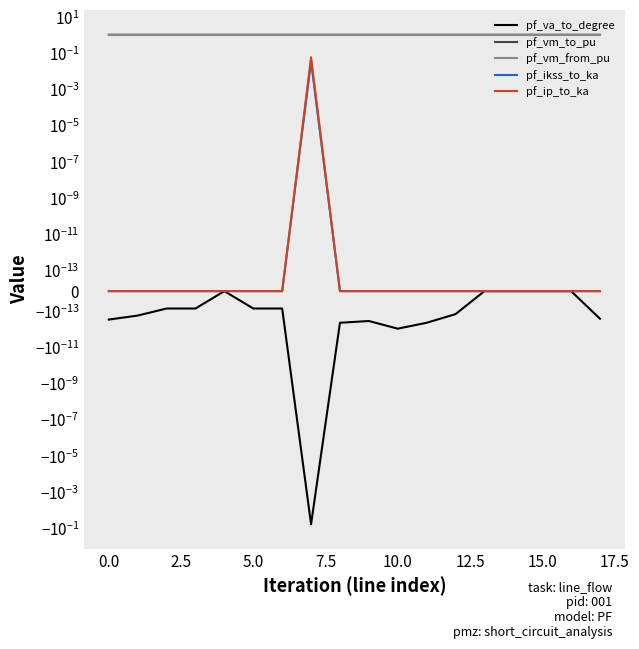

Which series changed the most between 12.5 and 13?

pf_va_to_degree